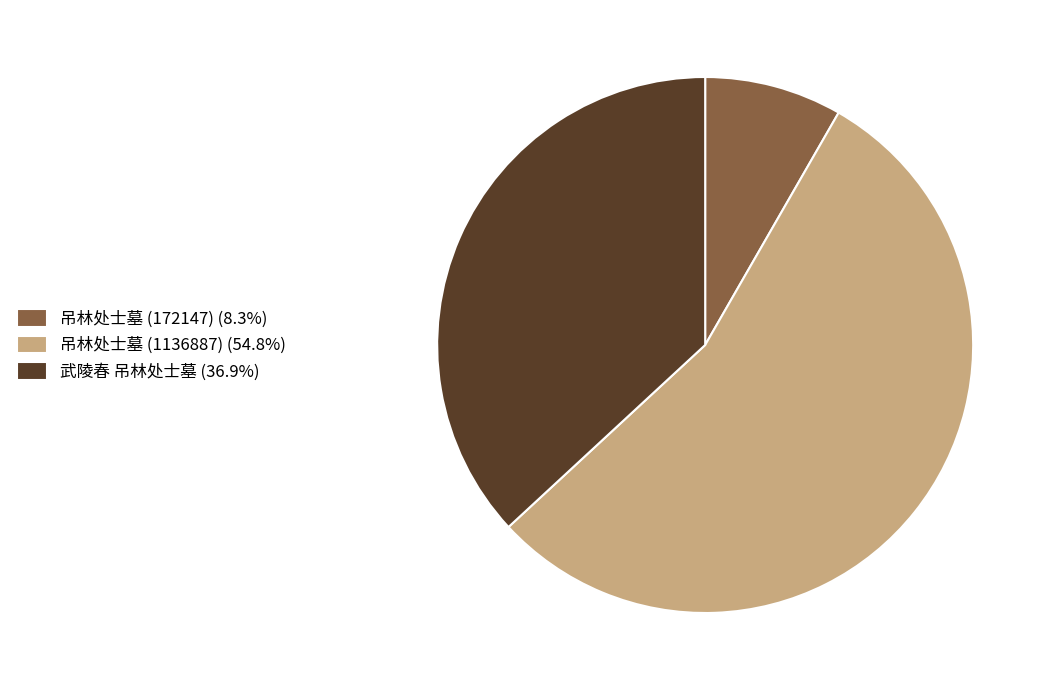

What is the ratio of the value at 吊林处士墓 (1136887) (54.8%) to the value at 武陵春 吊林处士墓 (36.9%)?

1.5